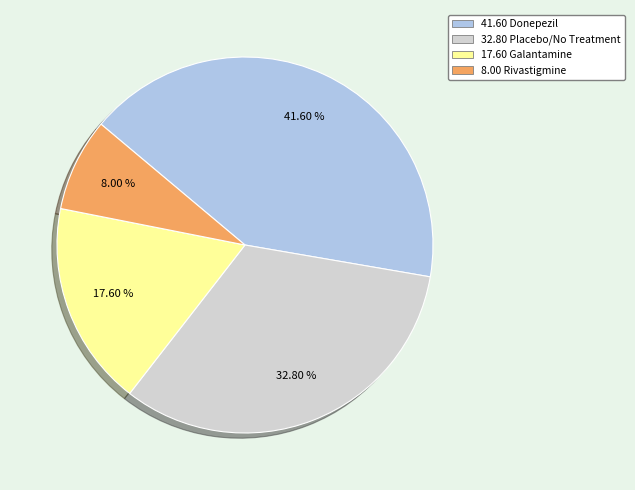

Is there any slice that represents more than half of the pie?

No